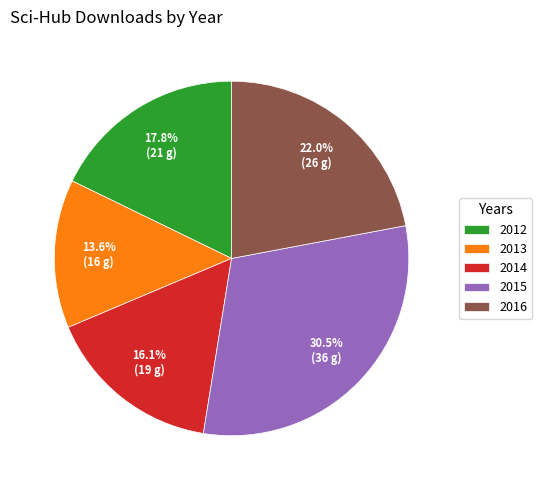

Is it true that 2012 is 12% of the pie?

False